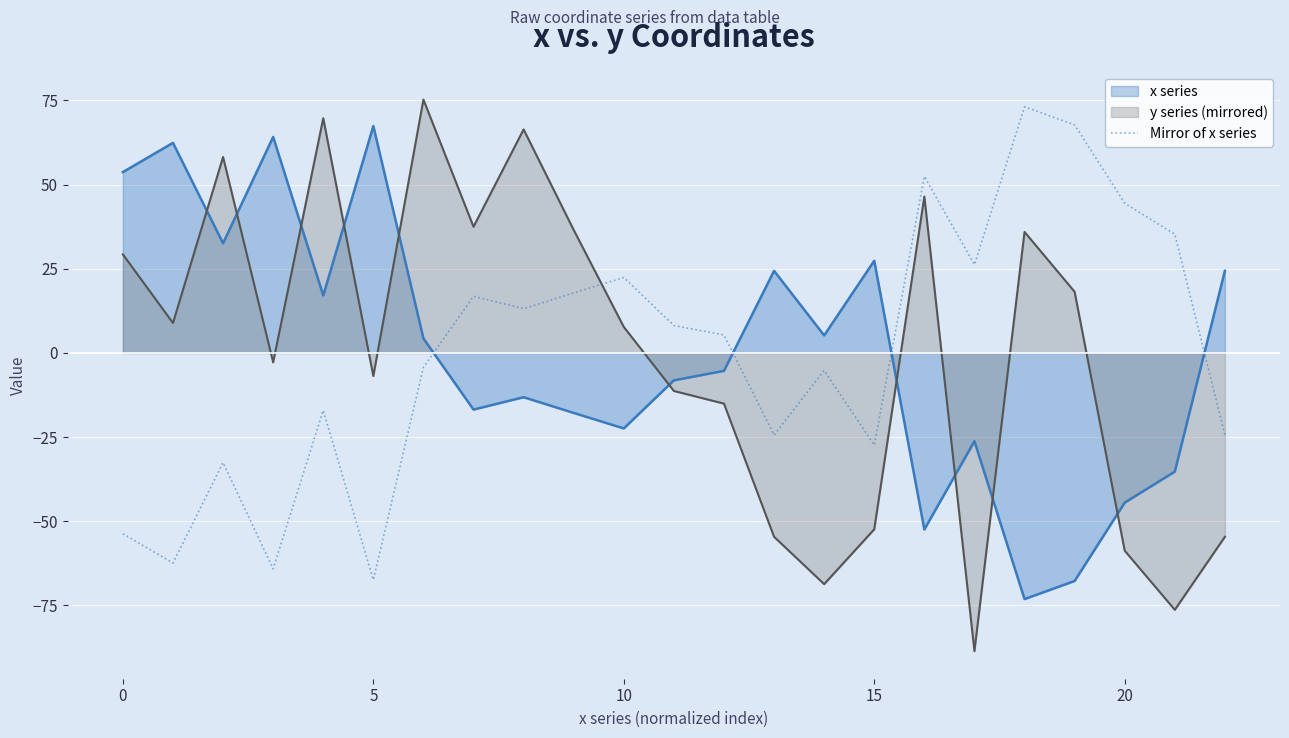

How many values are below zero?

11